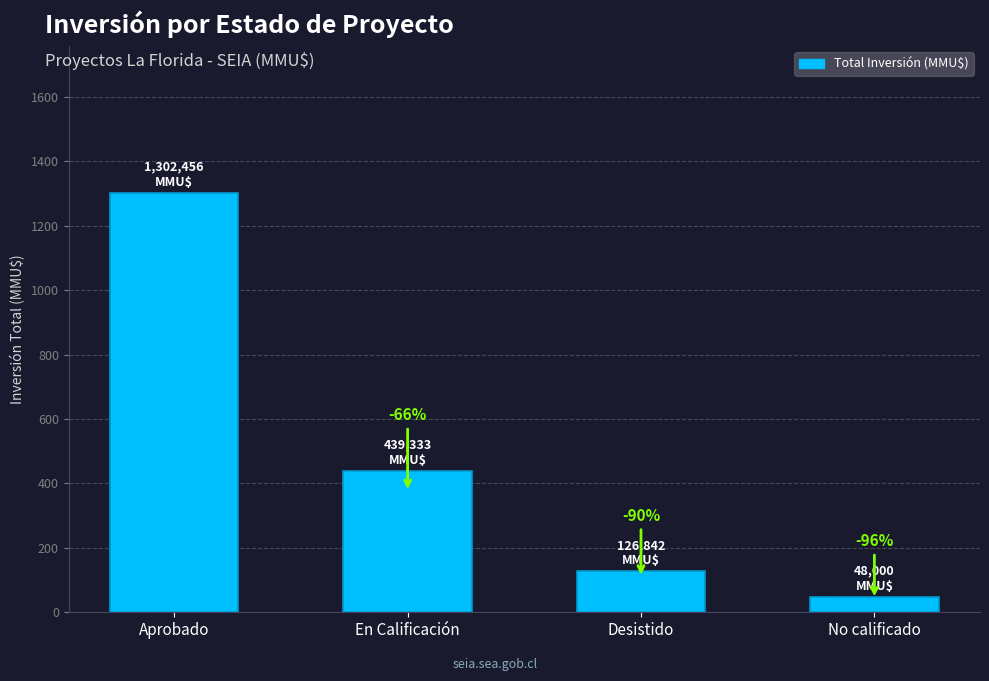

Reading right to left, extract all data points from this chart.

48.0	126.8	439.3	1302.5